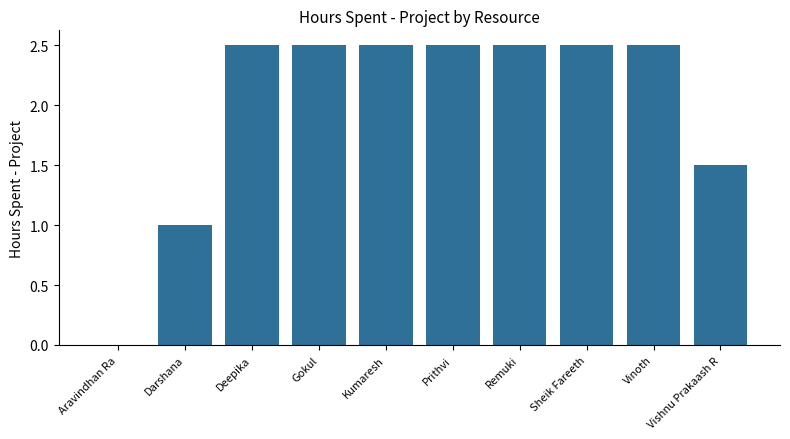

What is the sum of all values?

20.0